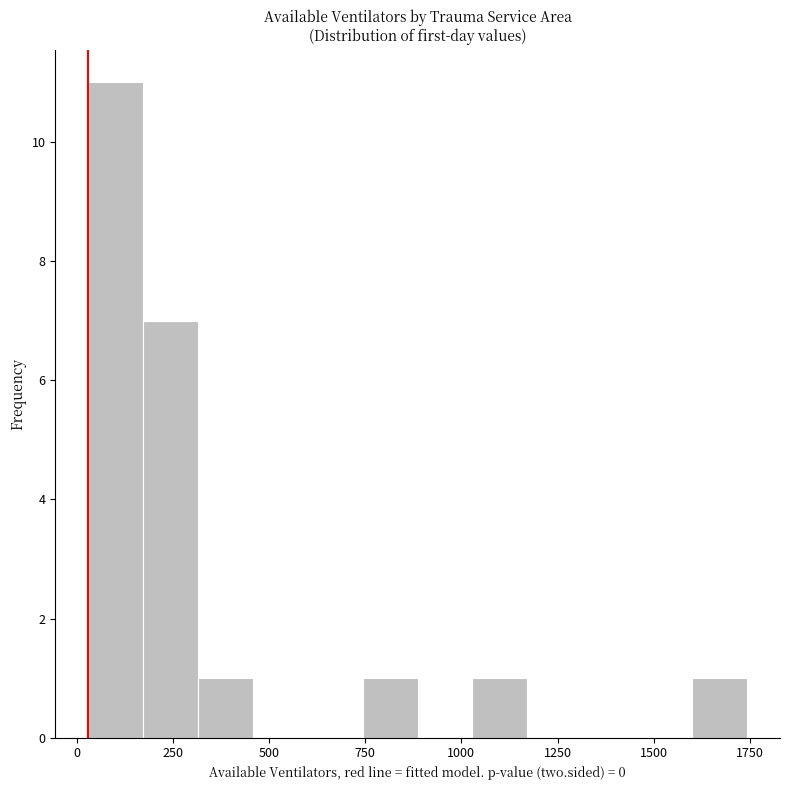

Read against the x-axis, roughly where is the centre of the tallest bar?

100